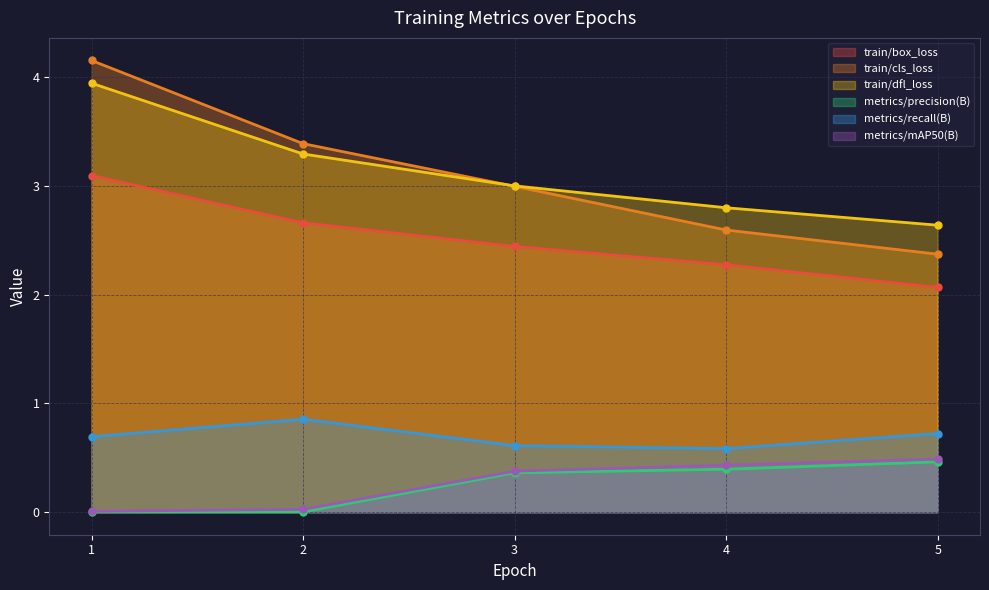

The value of metrics/recall(B) at 5 is 1.3. True or false?

False